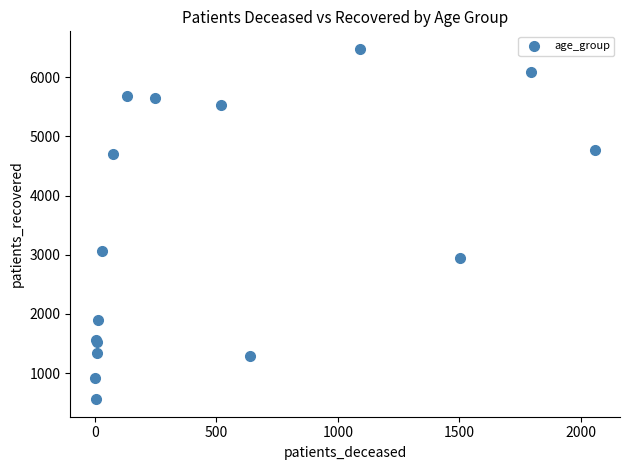

What Y value in the scatter plot is closest to 3518?

3063